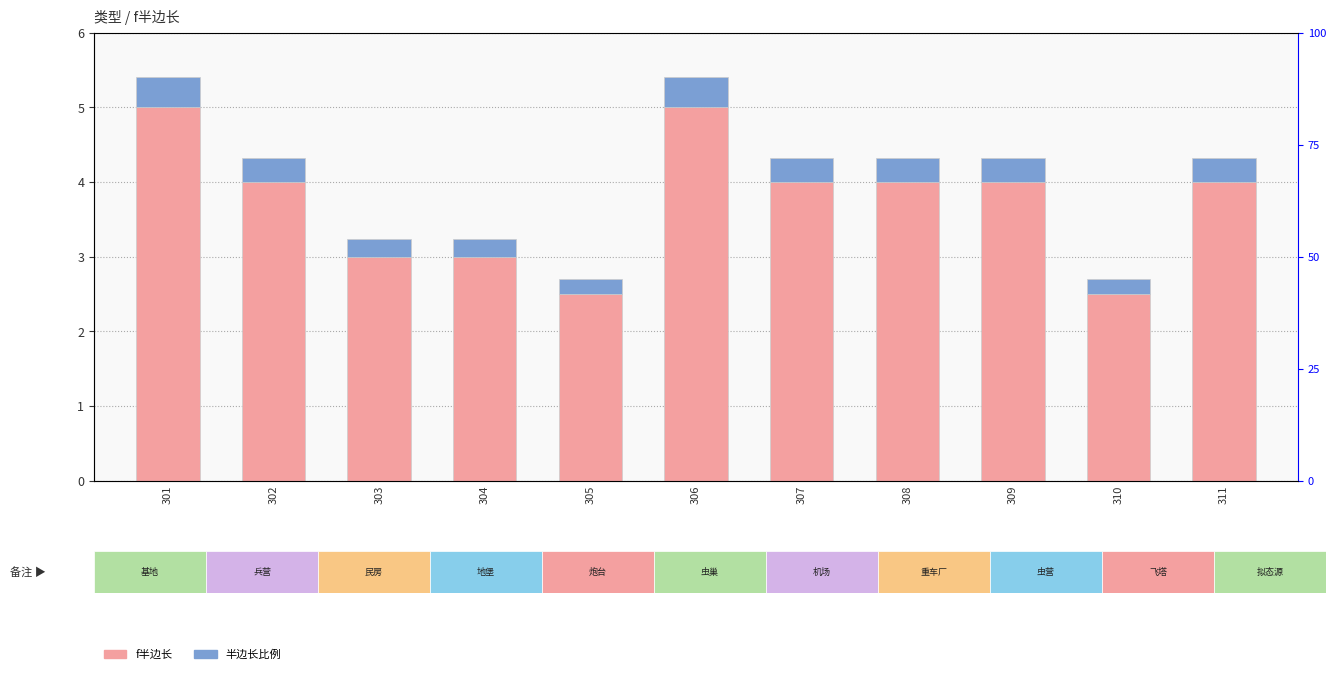

The value of f半边长 at 311 is 4.0. True or false?

True